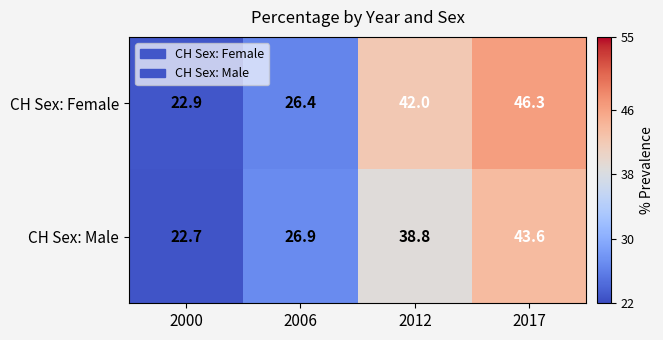

At which label is CH Sex: Female closest to 34?

2006